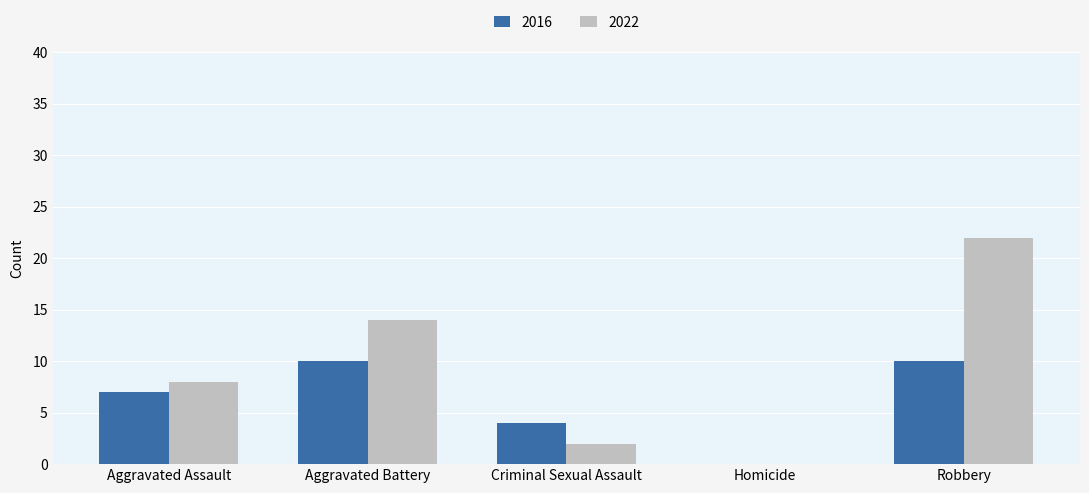

The value of 2016 at Homicide is 0. True or false?

True